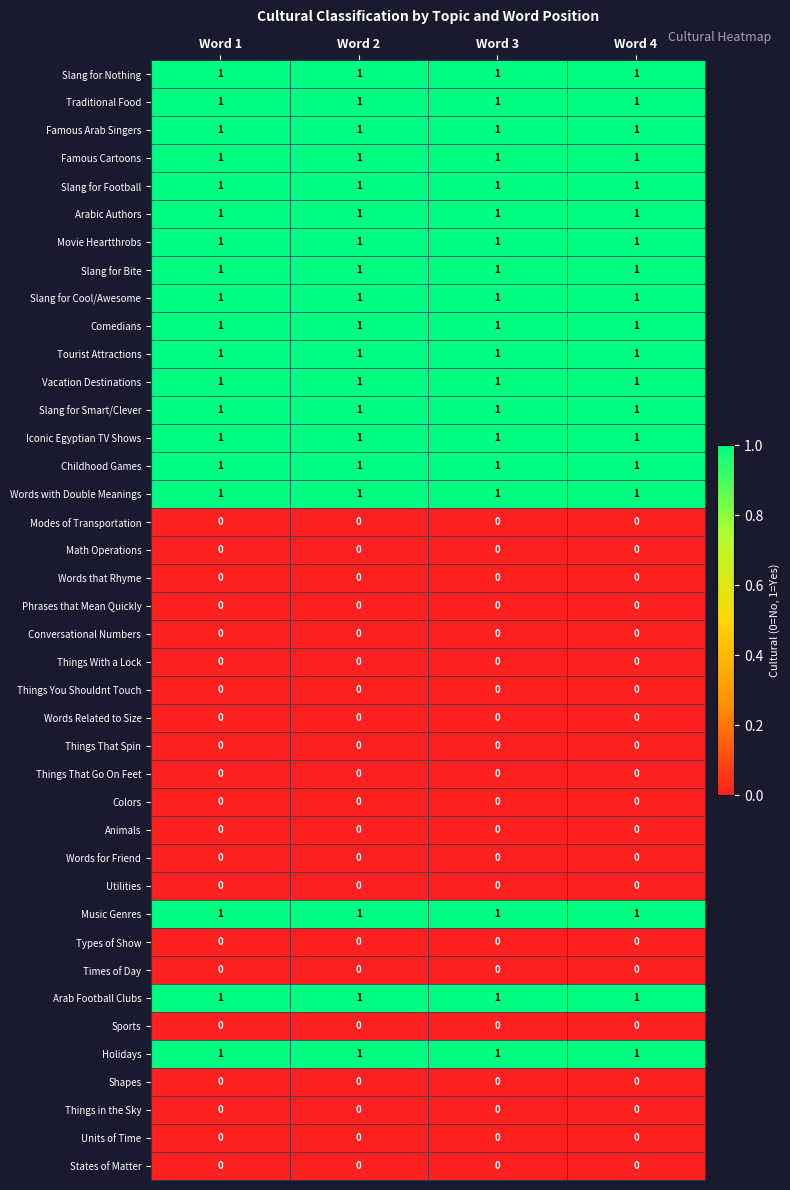

At how many categories does at least one series exceed 0?

4